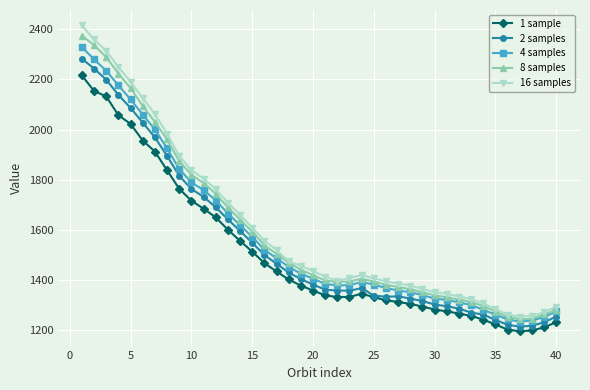

True or false: 1 sample and 8 samples cross at least once.

False